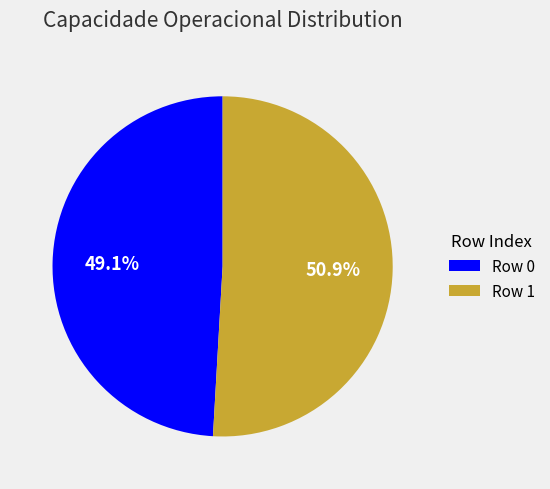

Rank the categories by value from lowest to highest.

Row 0, Row 1